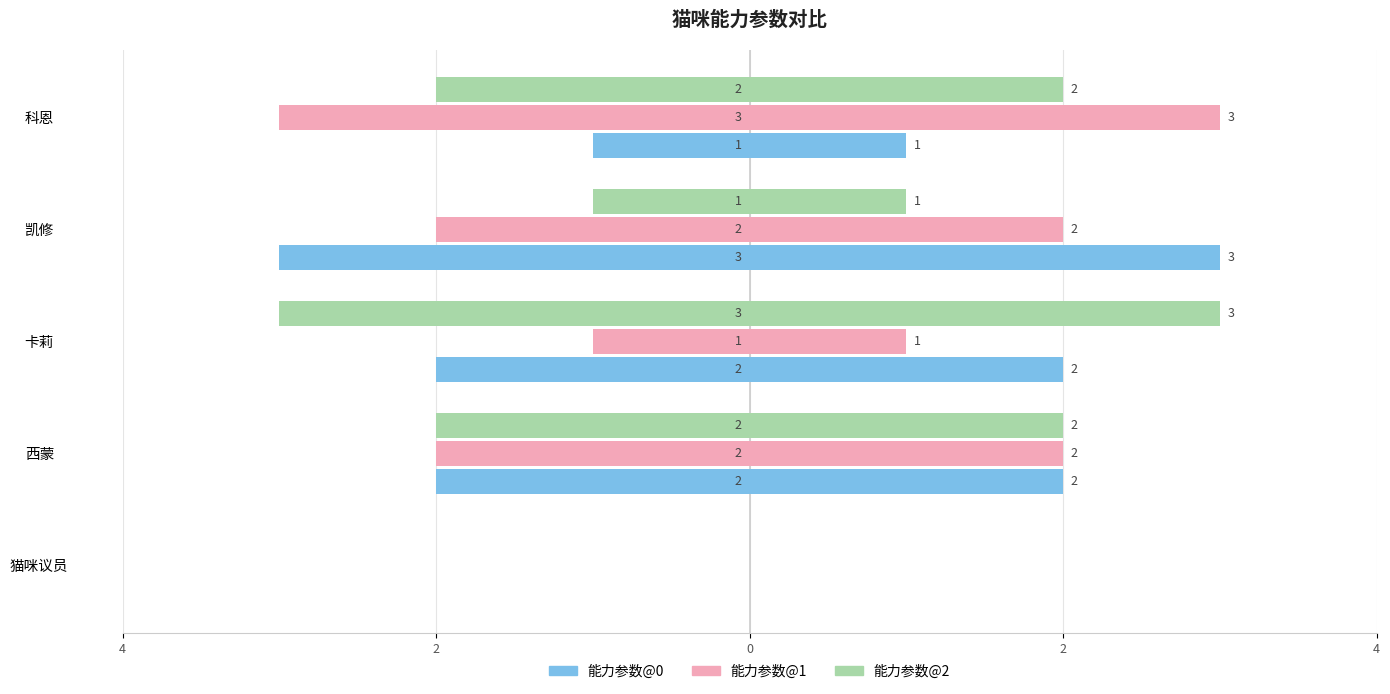

How many distinct data groups are displayed?

3